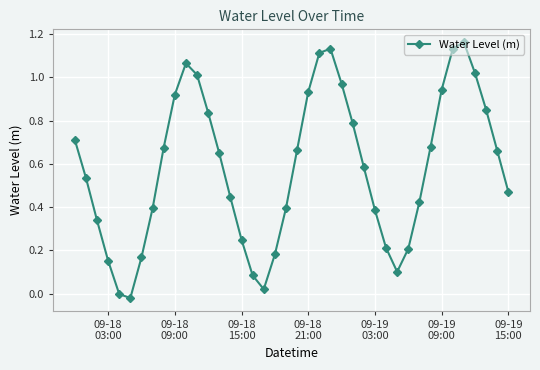

What is the sum of all values?

23.2